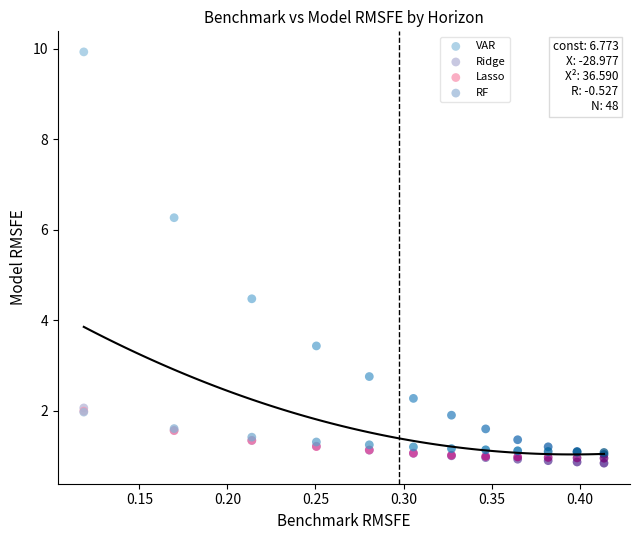

Across all series, what Y value is closest to 5?

4.5